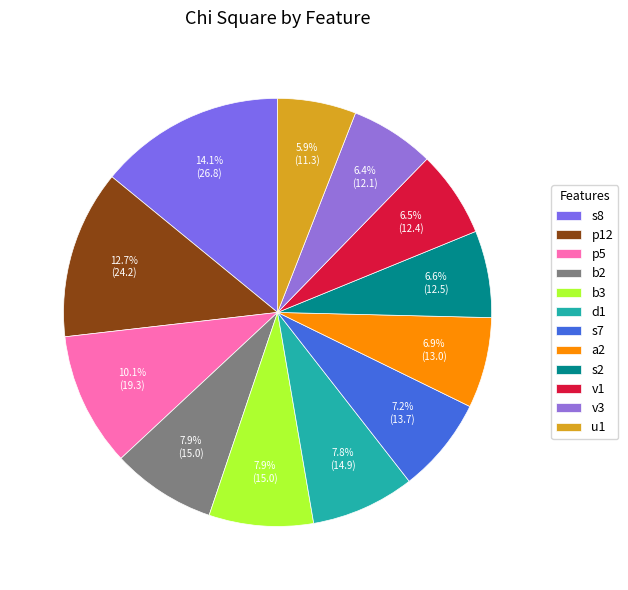

Which category has the smallest portion of the pie?

u1